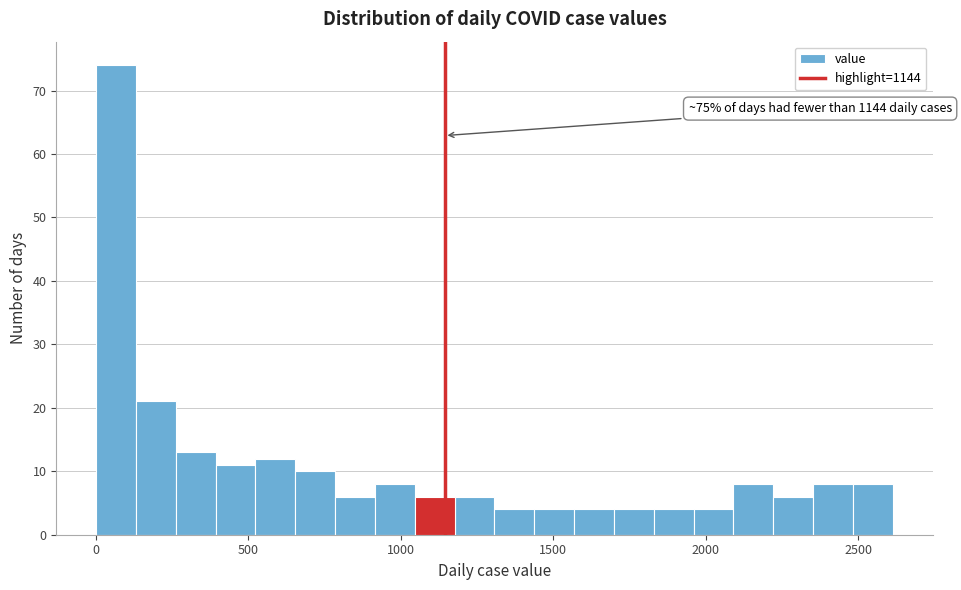

Around what value on the x-axis is the tallest bar? Give the approximate position of its centre, as read against the axis.

50